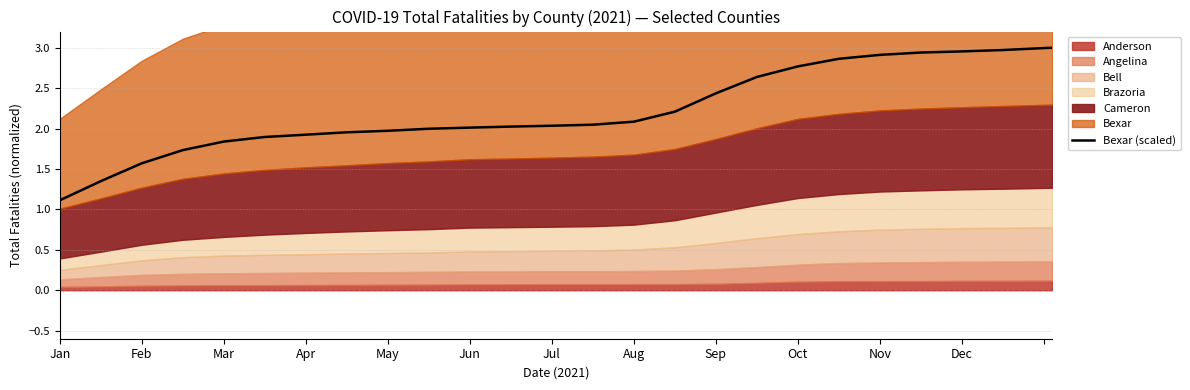

Read the Bexar (scaled) value at Apr.

1.9